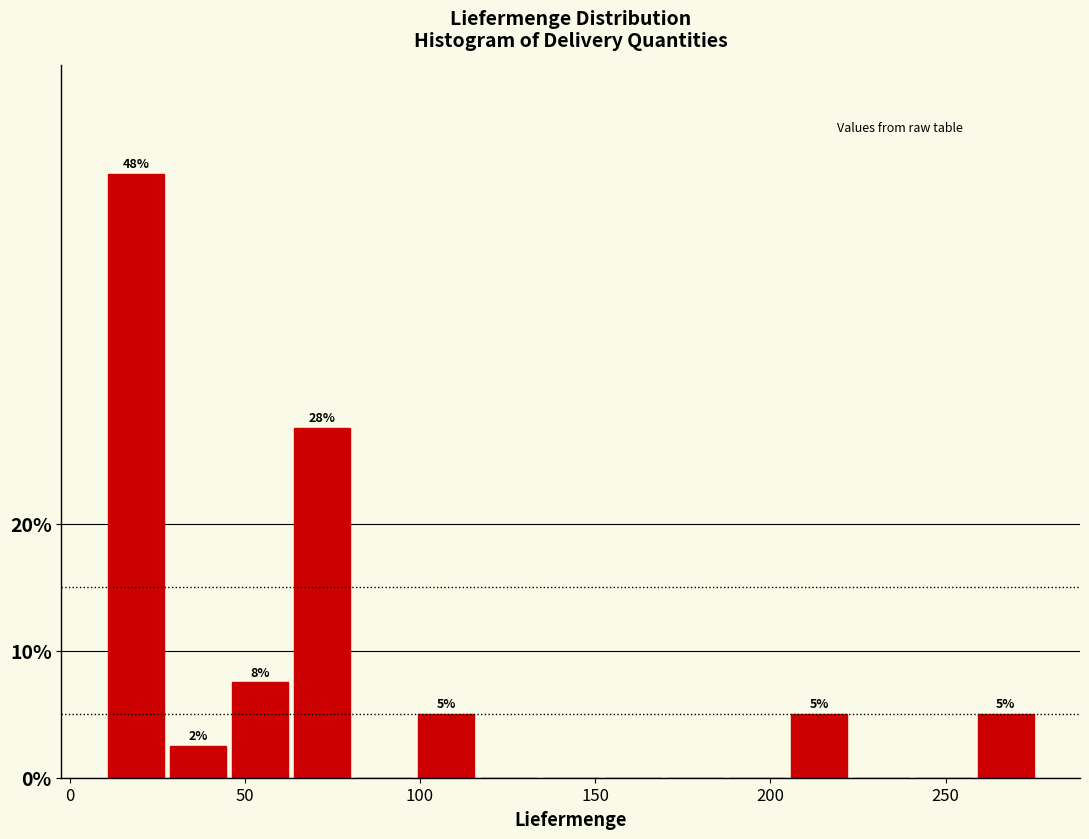

Around what value on the x-axis is the tallest bar? Give the approximate position of its centre, as read against the axis.

20